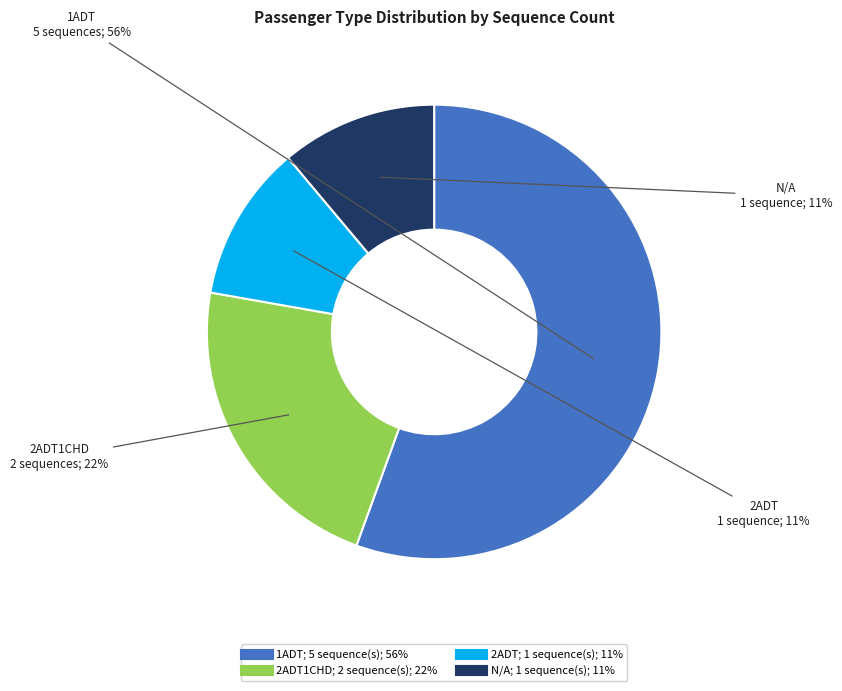

Is there any slice that represents more than half of the pie?

Yes